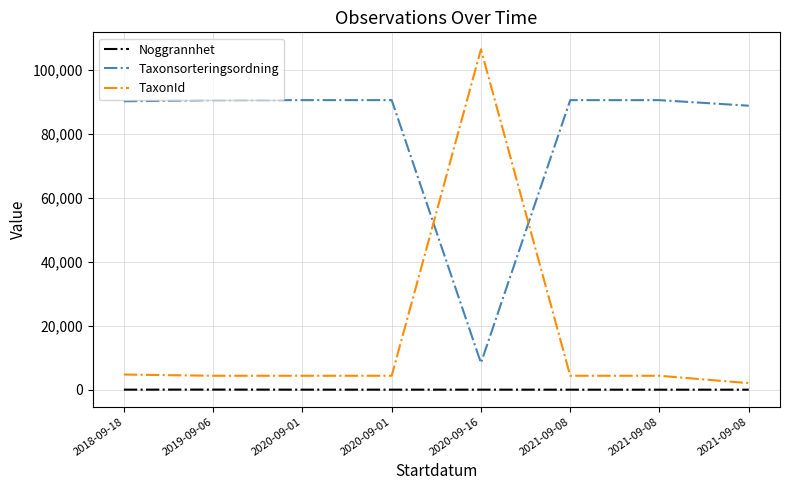

Does the chart have visible grid lines?

Yes